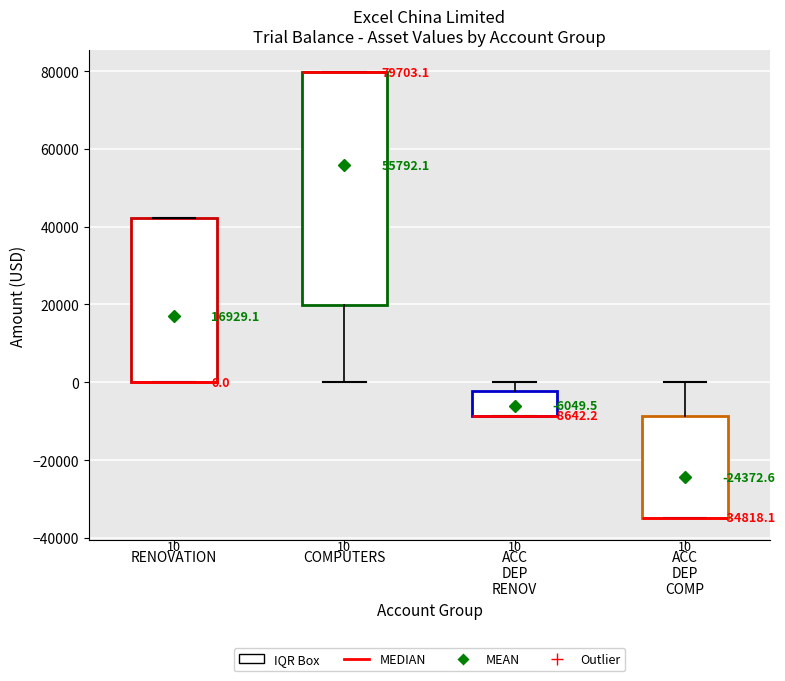

Comparing the boxes themselves (not the whiskers), which one is the tallest?

COMPUTERS